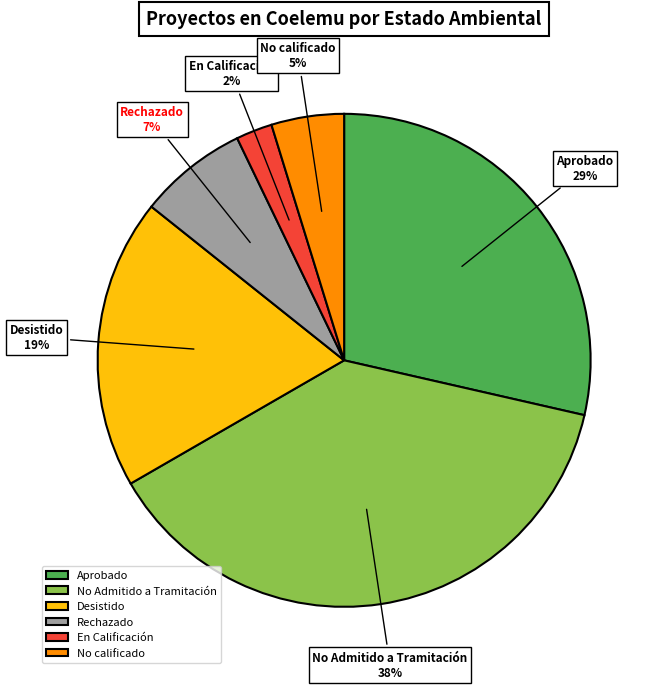

Which has a higher value, En Calificación or Aprobado?

Aprobado